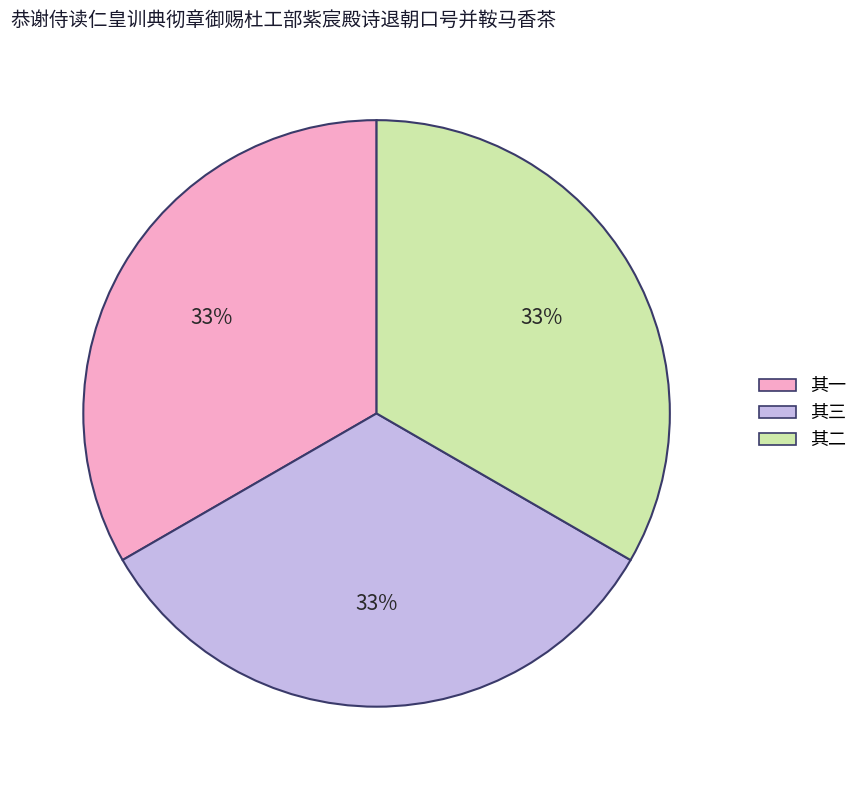

To the nearest percent, what is the average slice percentage?

33%